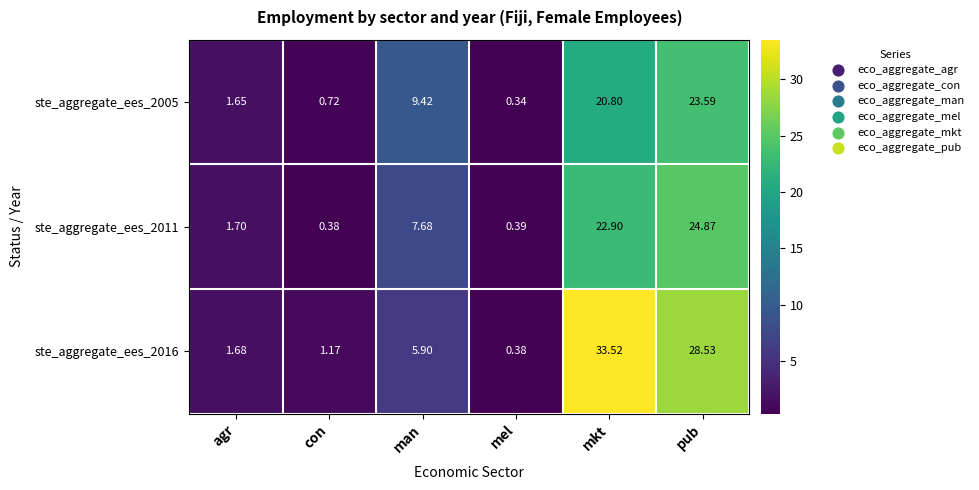

Is the value of ste_aggregate_ees_2011 at man greater than the value of ste_aggregate_ees_2016 at mkt?

No